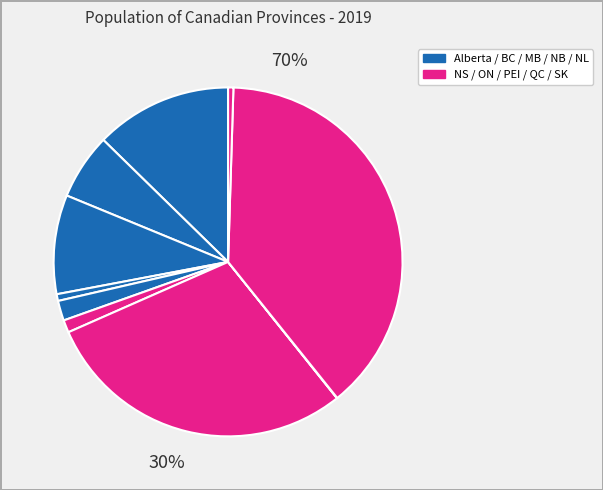

To the nearest percent, what is the average slice percentage?

10%